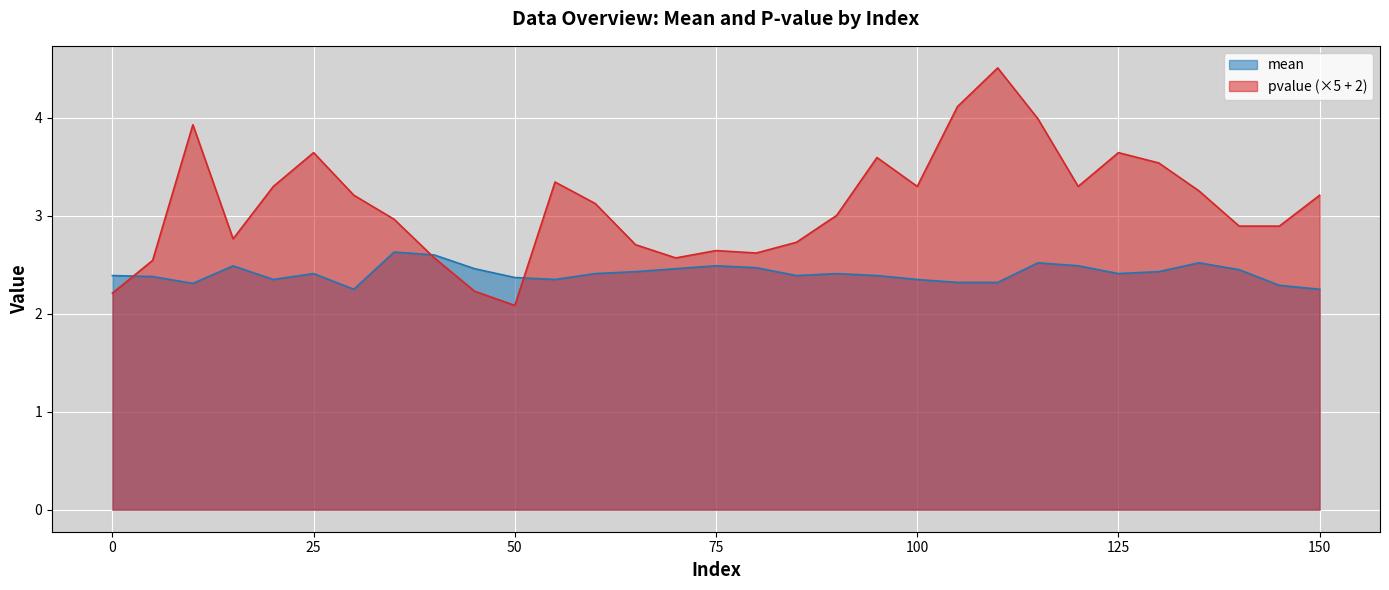

Does the chart display data point markers on the line(s)?

No